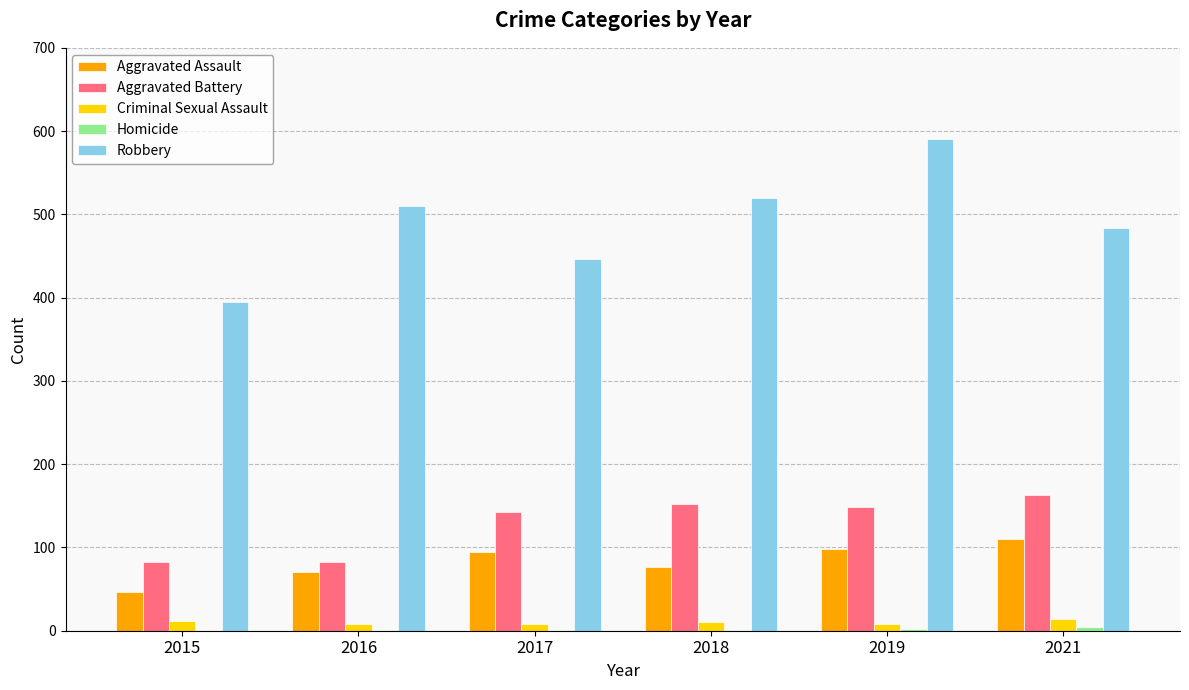

Count the number of categories in the chart.

6